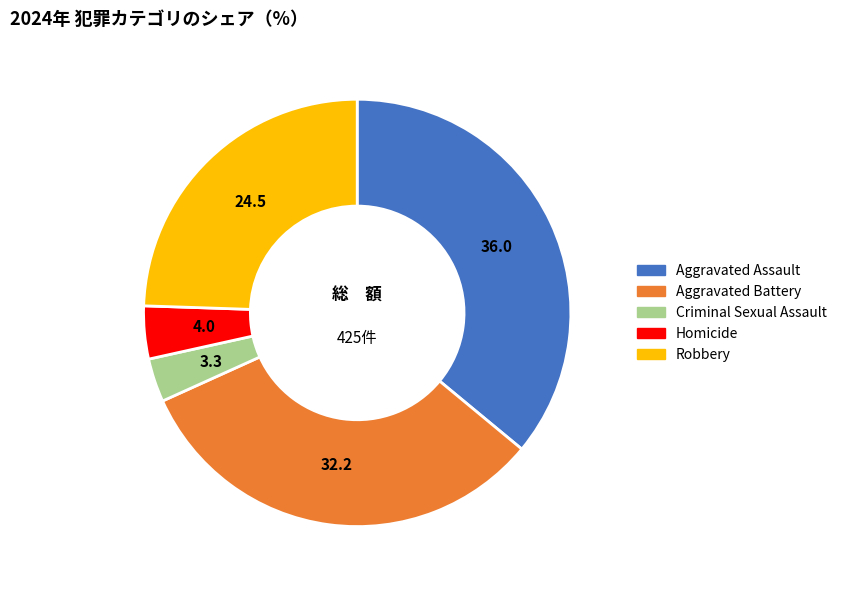

Which slice is the smallest?

Criminal Sexual Assault